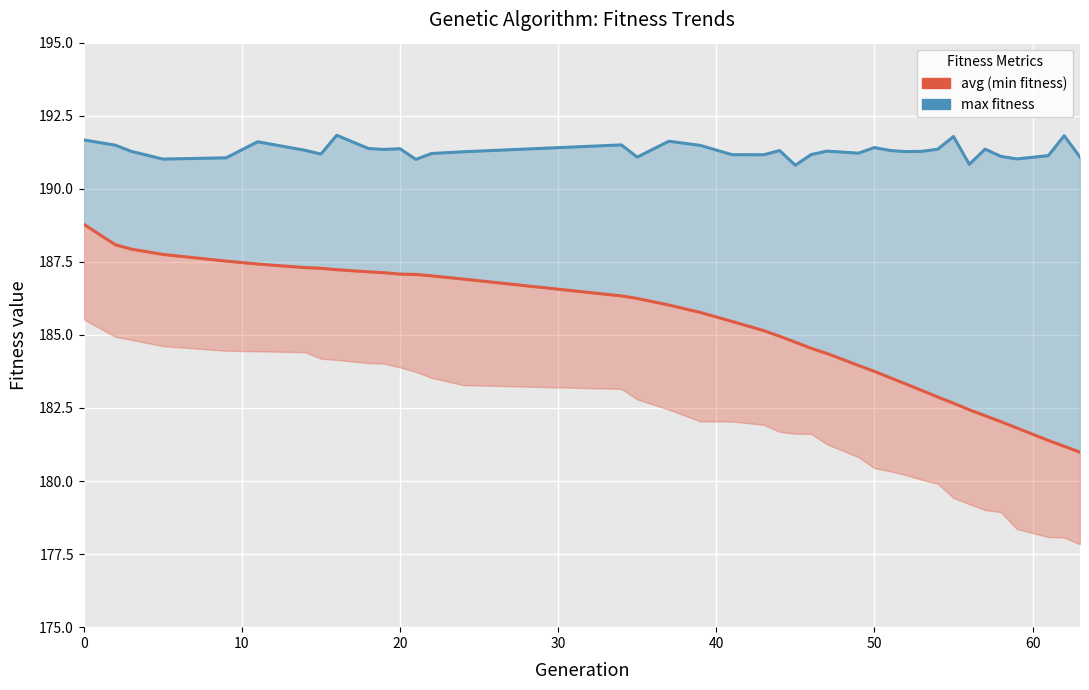

How many interior local valleys does the max series series have?

11